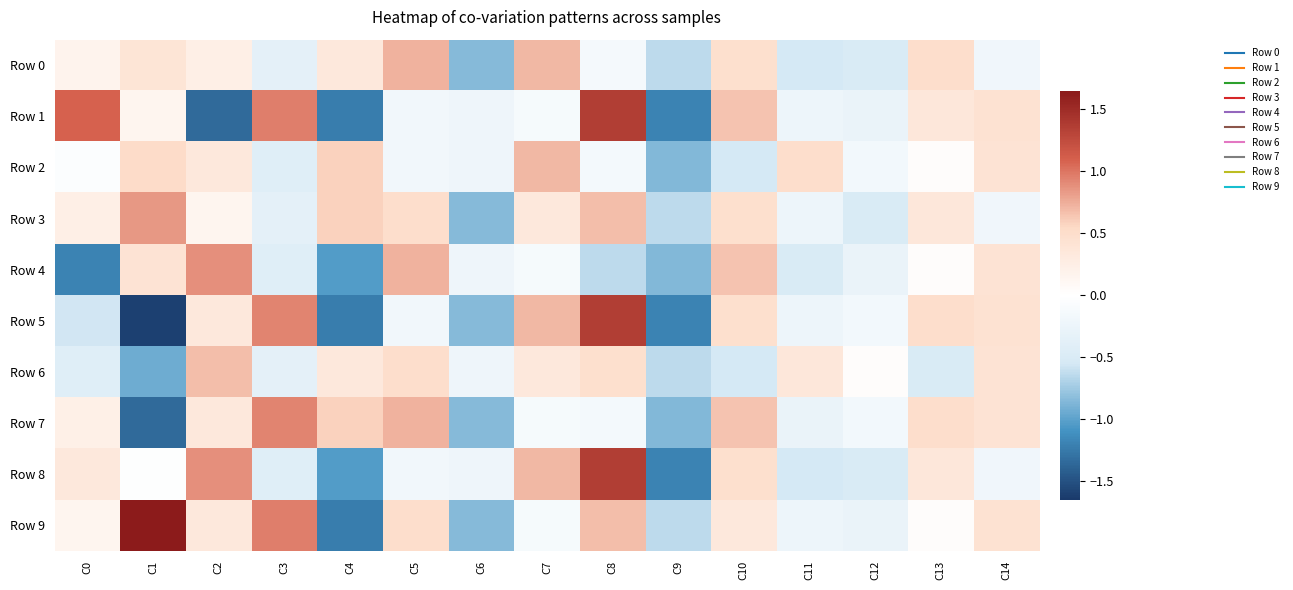

Between C9 and C13, which series saw the biggest shift?

Row 5